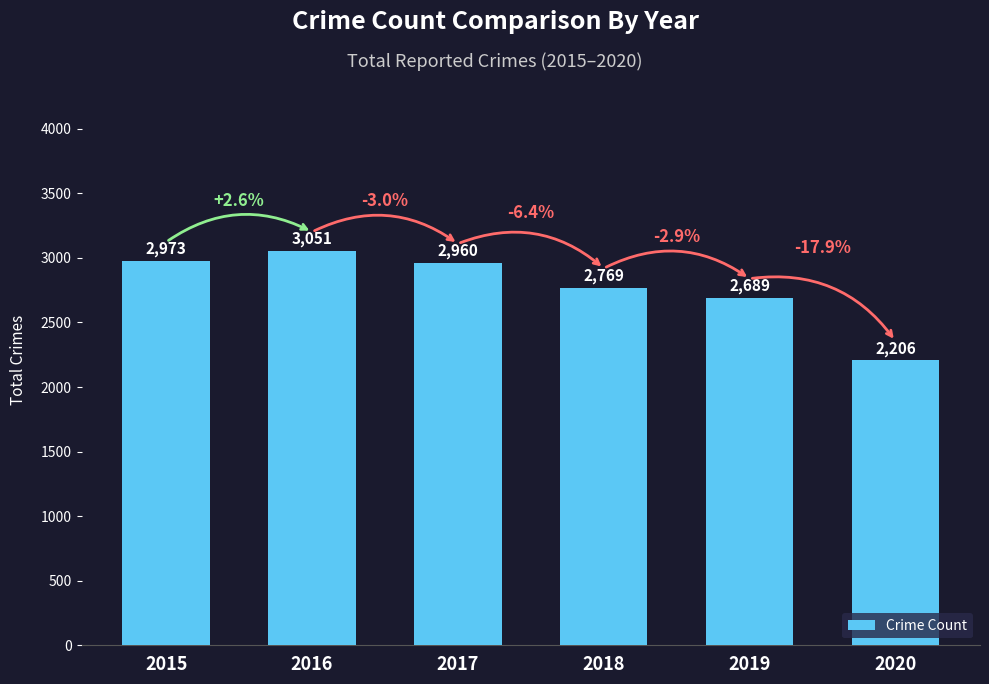

What is the sum of the values at 2016 and 2020?

5257